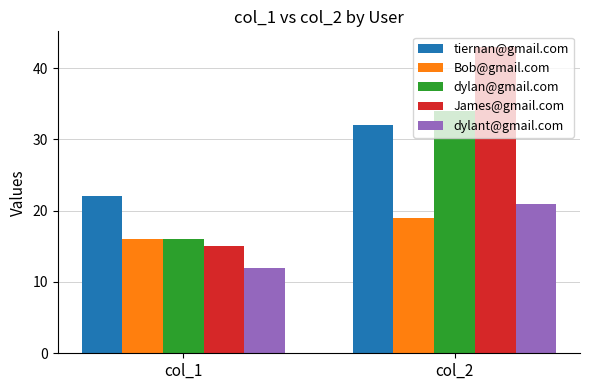

How many groups of bars are there?

2